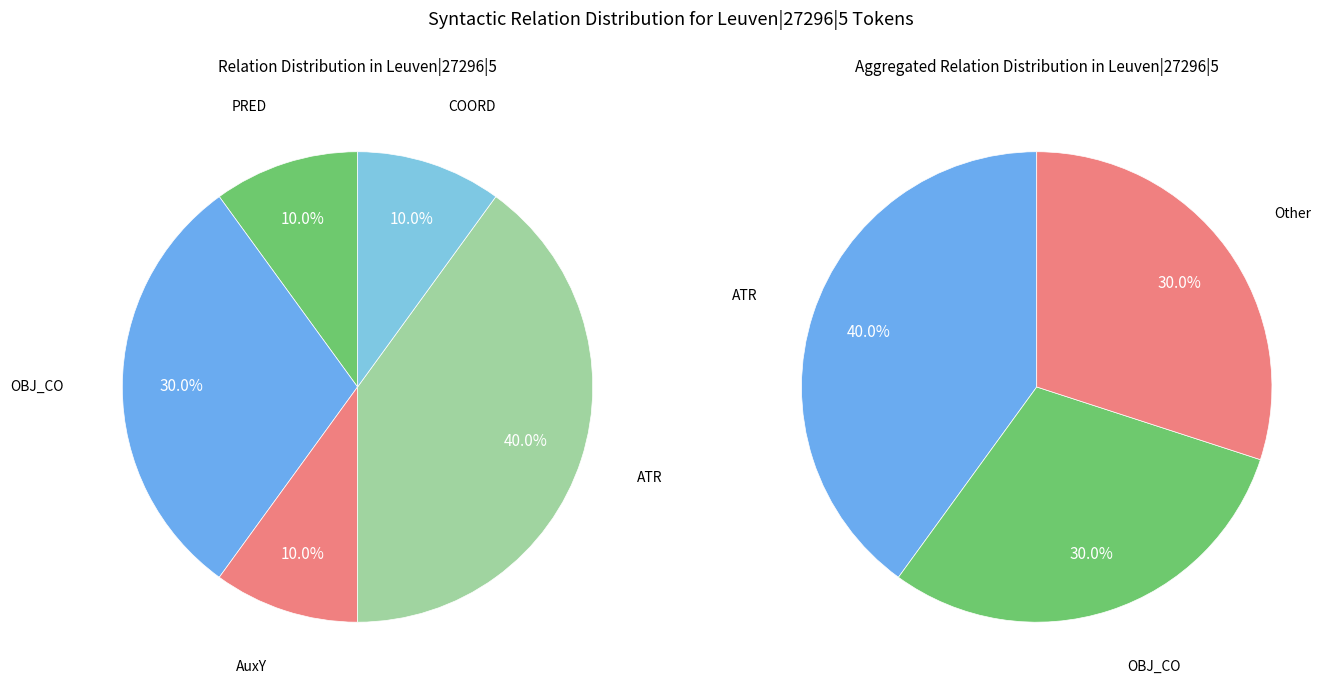

How many slices are in this pie chart?

5